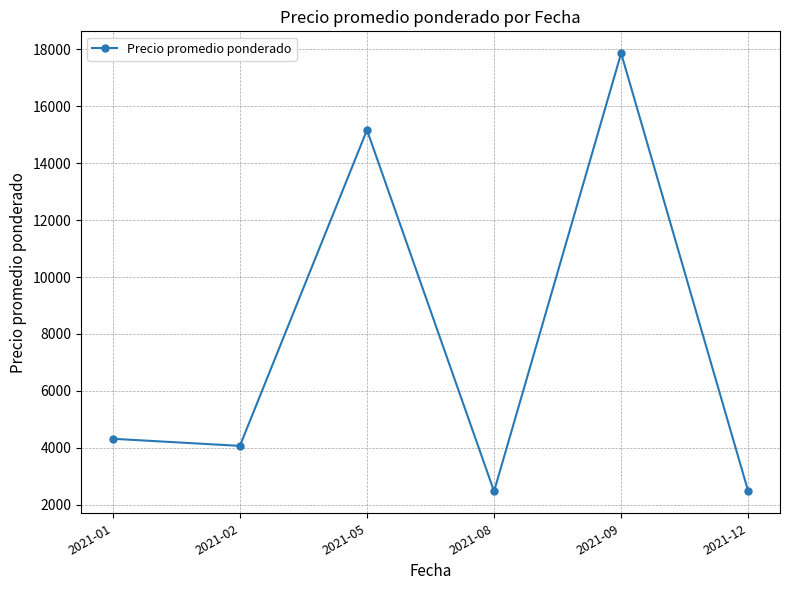

Does the chart have visible grid lines?

Yes